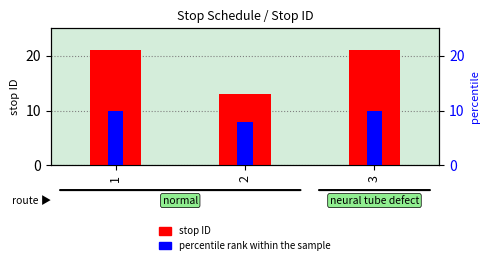

What are all the series names shown in the legend?

stop ID, percentile rank within the sample